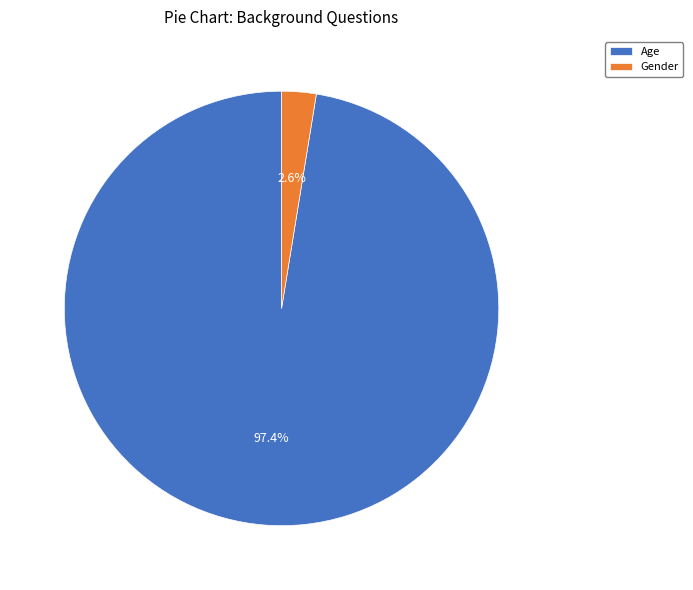

True or false: Age accounts for 97% of the total.

True